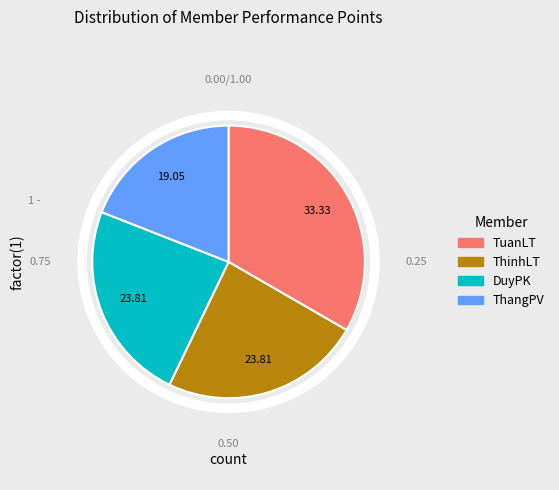

Approximately how many times larger is the value at ThangPV compared to DuyPK?

0.8